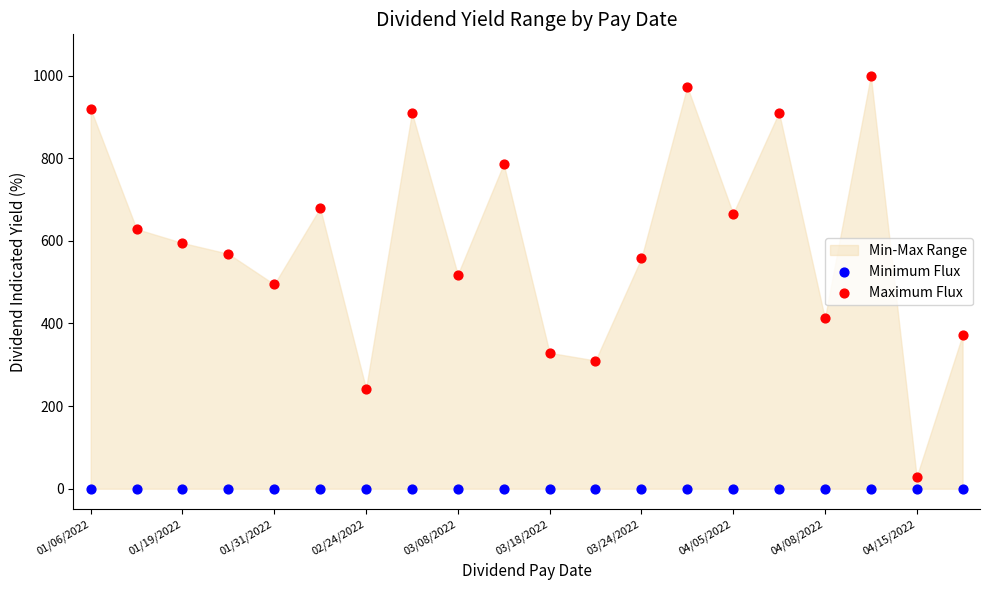

Which series contains the highest Y value?

Maximum Flux